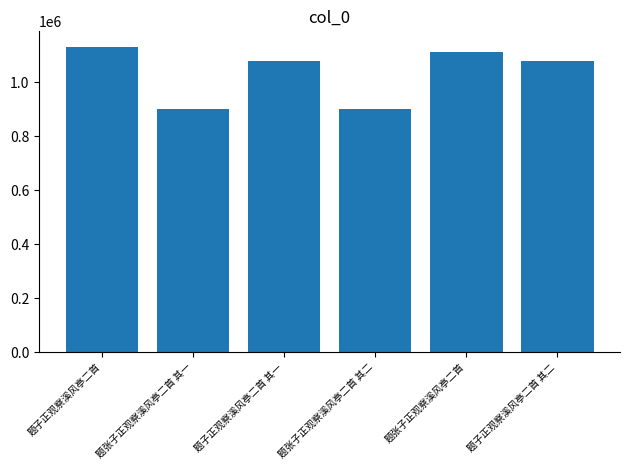

What is the change in value from 题张子正观察溪风亭二首 其一 to 题张子正观察溪风亭二首?

+212511